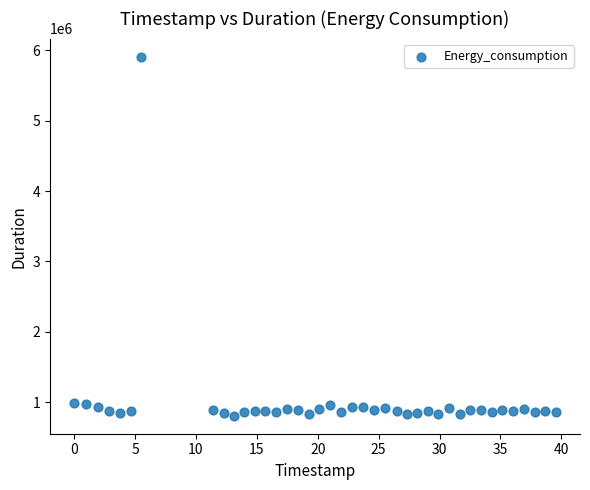

What is the range of X values (max minus min)?

39.6